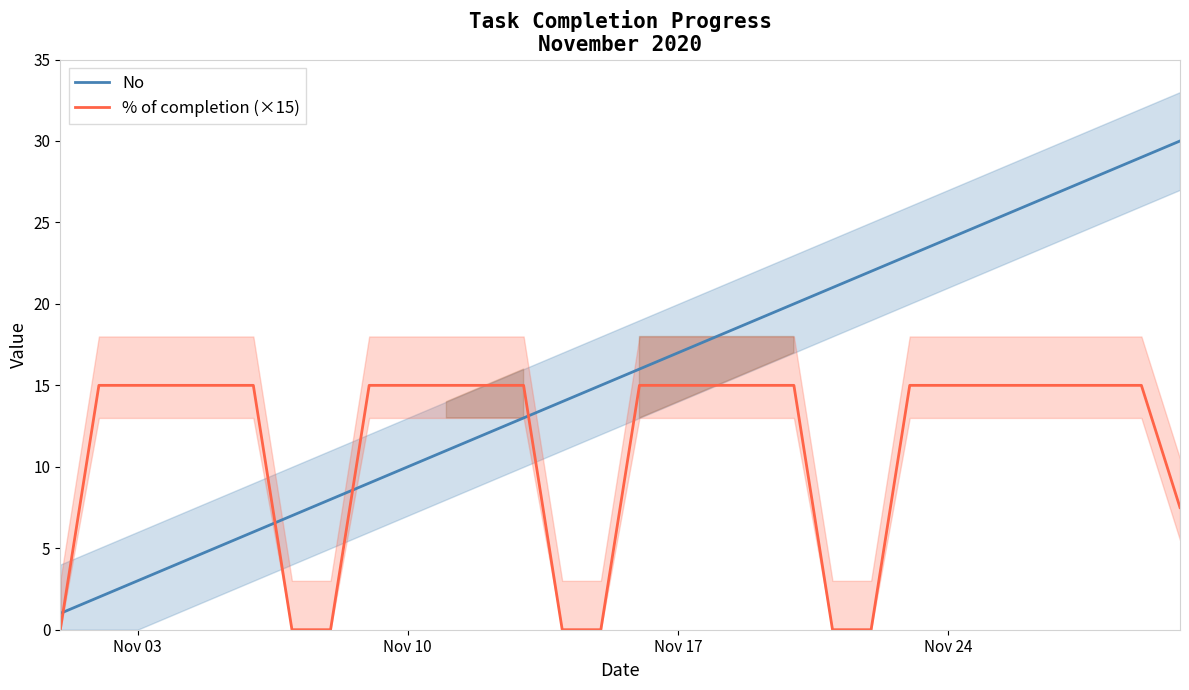

After their last crossing, which series has the higher values: No or % of completion (×15)?

No